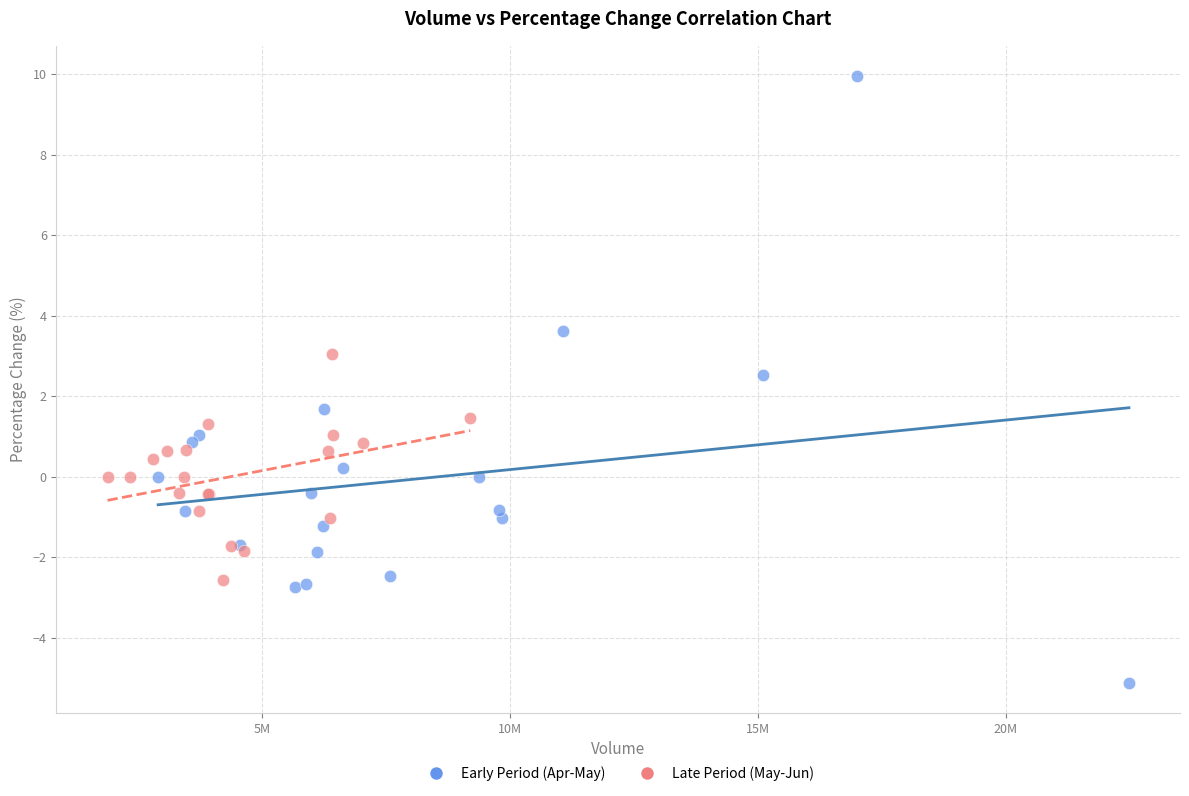

Which series has the largest Y range (max minus min)?

Early Period (Apr-May)